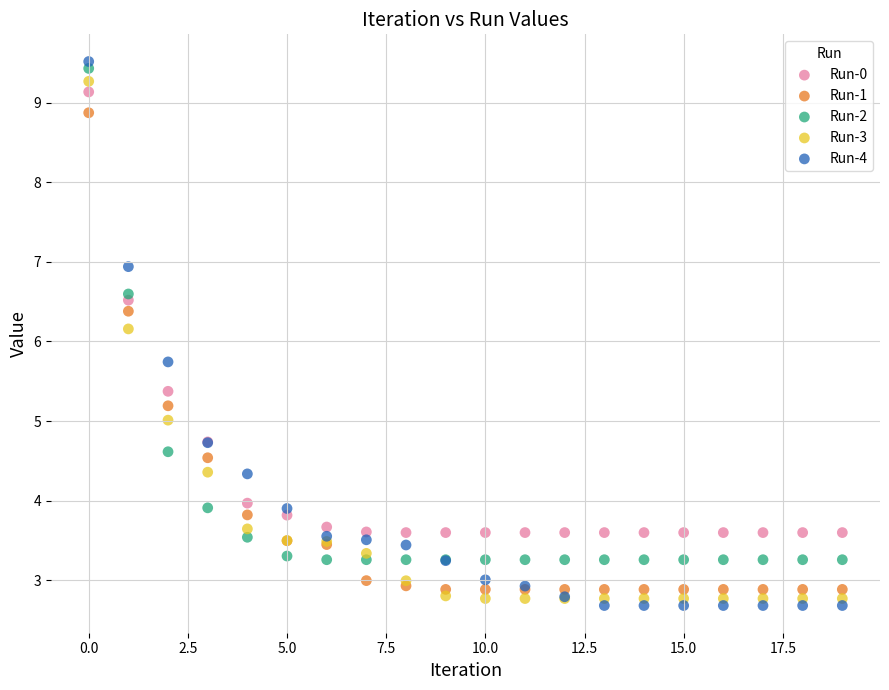

Which series has the largest Y range (max minus min)?

Run-4